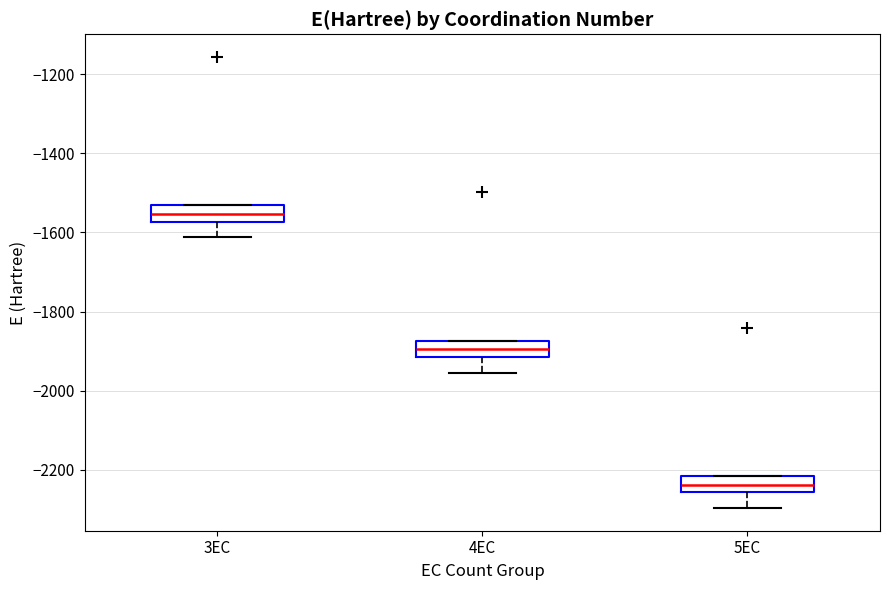

Which box has the highest median line?

3EC